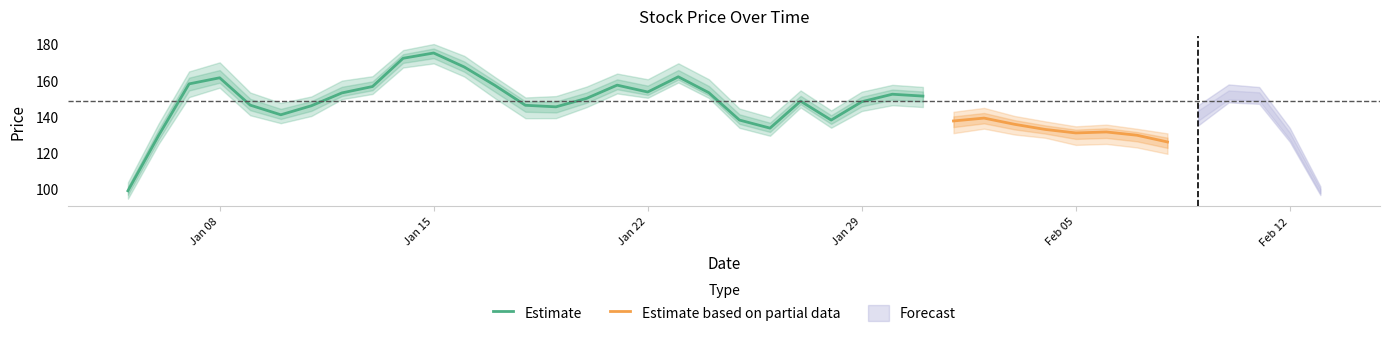

Does the chart have visible grid lines?

No